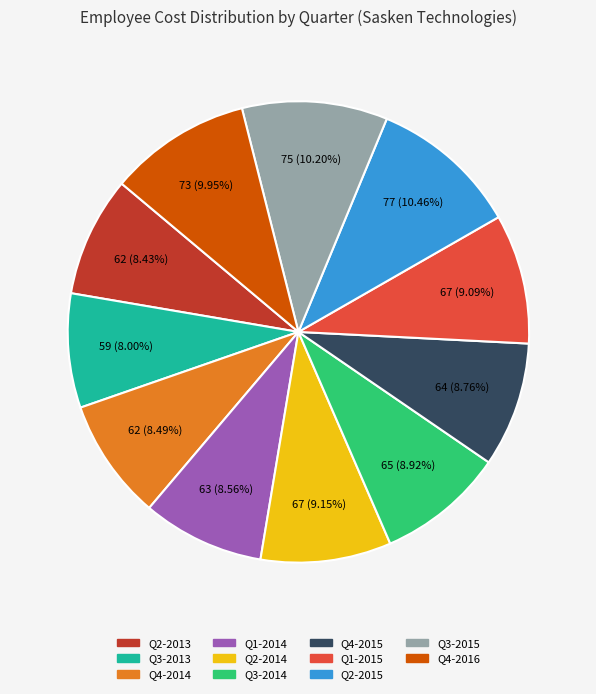

To the nearest percent, what percentage of the pie is Q3-2013?

8%